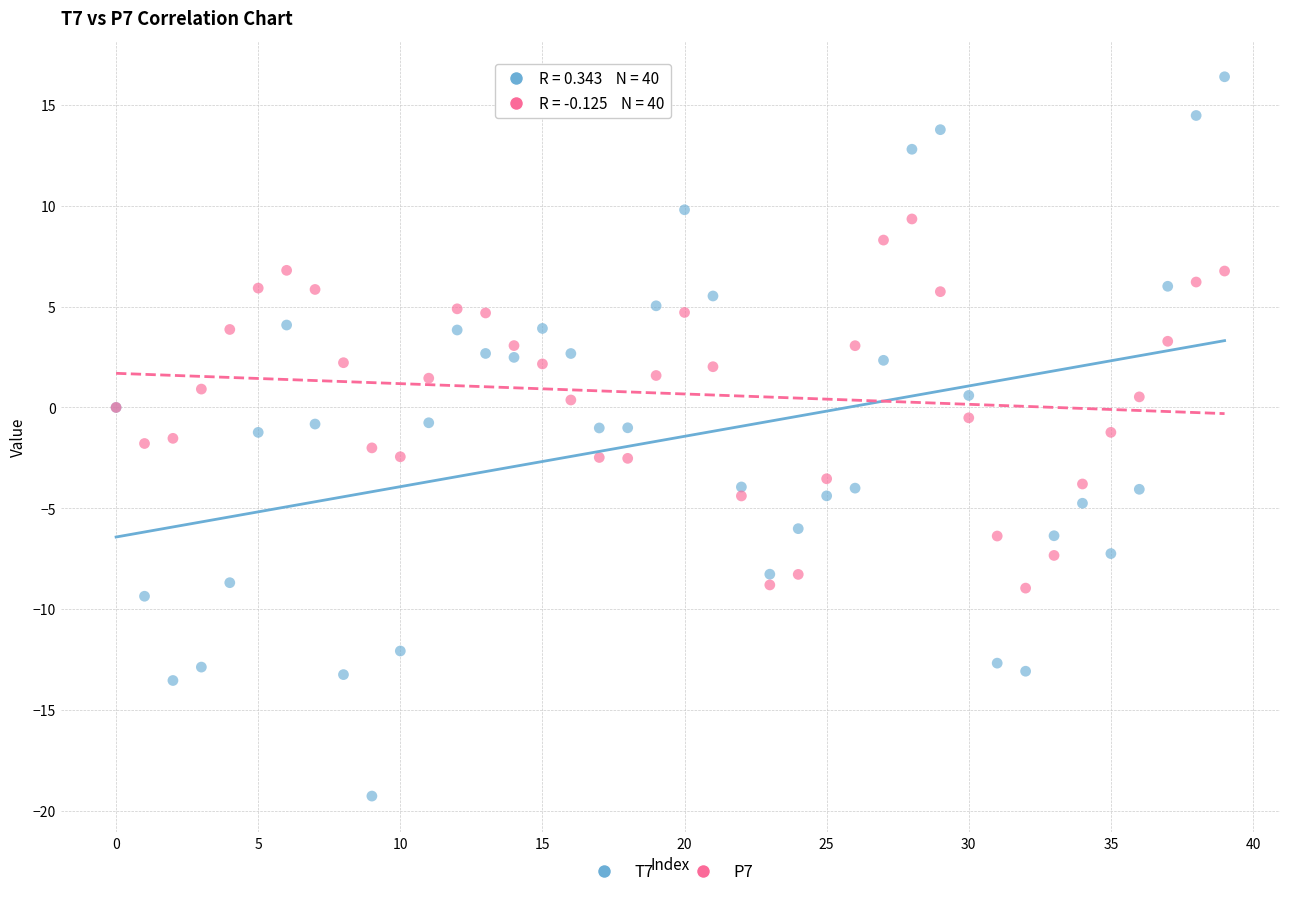

Which series has the widest spread of Y values?

T7